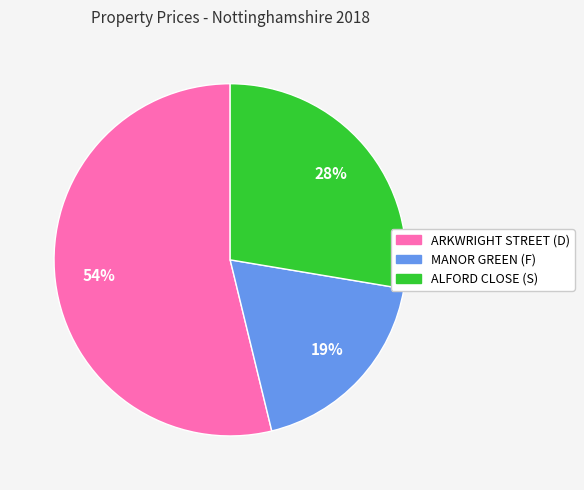

Does ARKWRIGHT STREET (D) represent more than half of the total?

Yes